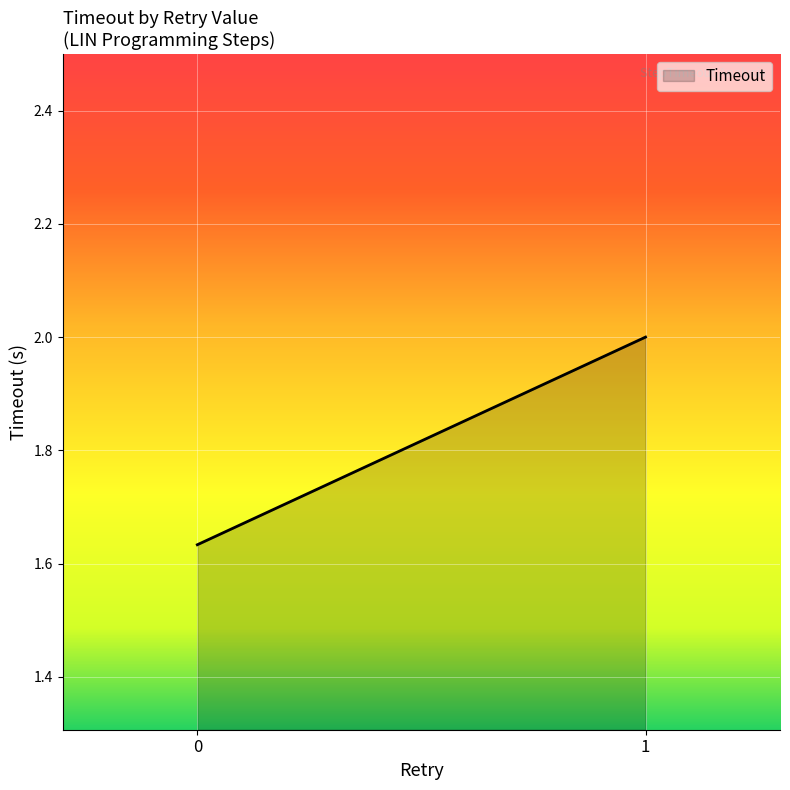

What is the ratio of the value at 0 to the value at 1?

0.8